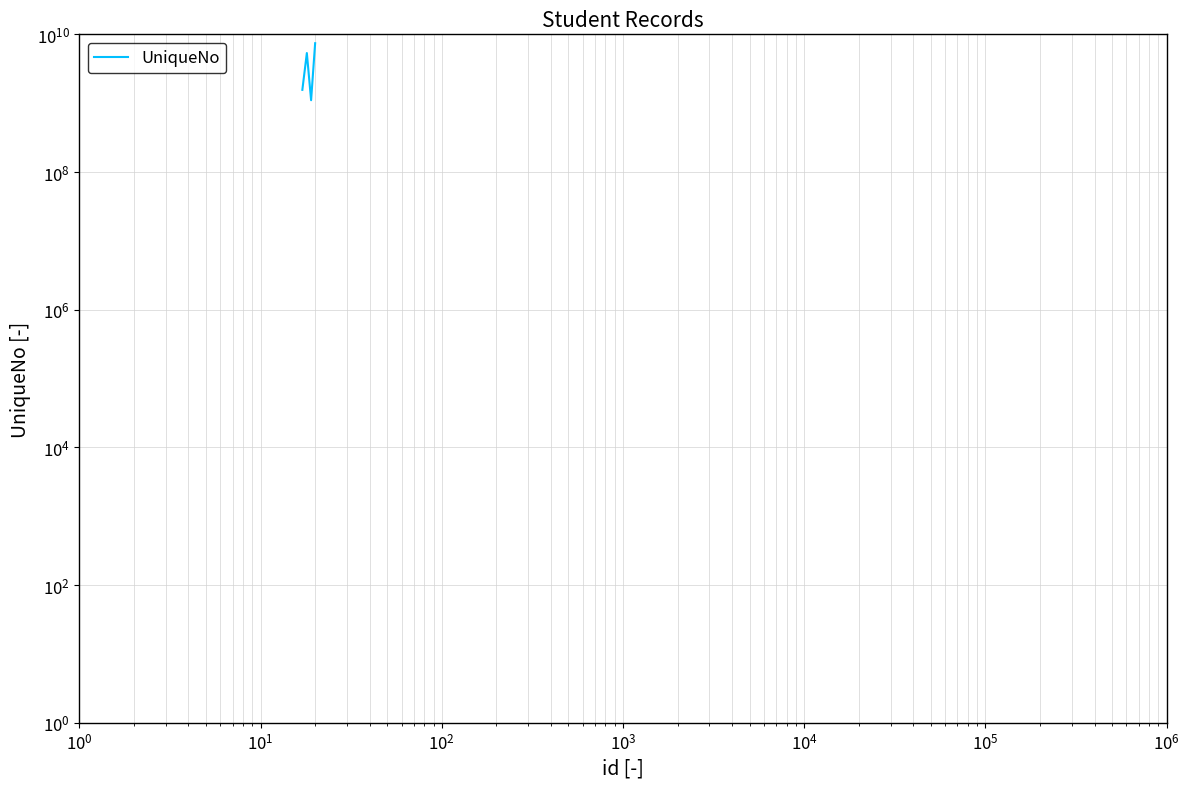

What is the average value?

3862002032